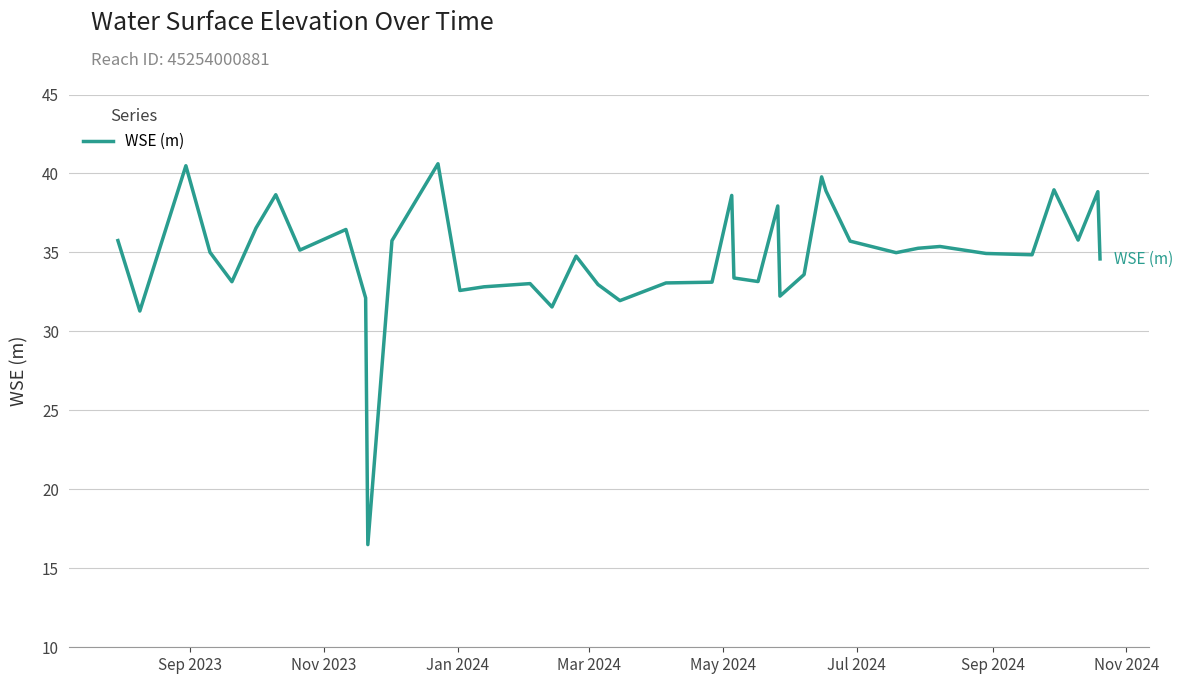

What is the minimum value shown in the chart?

16.5